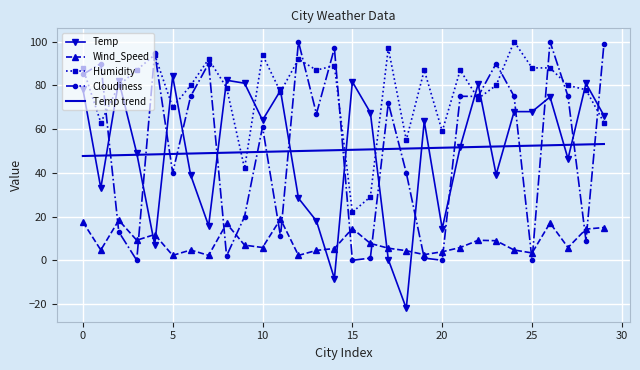

What is the minimum value for Humidity?

22.0